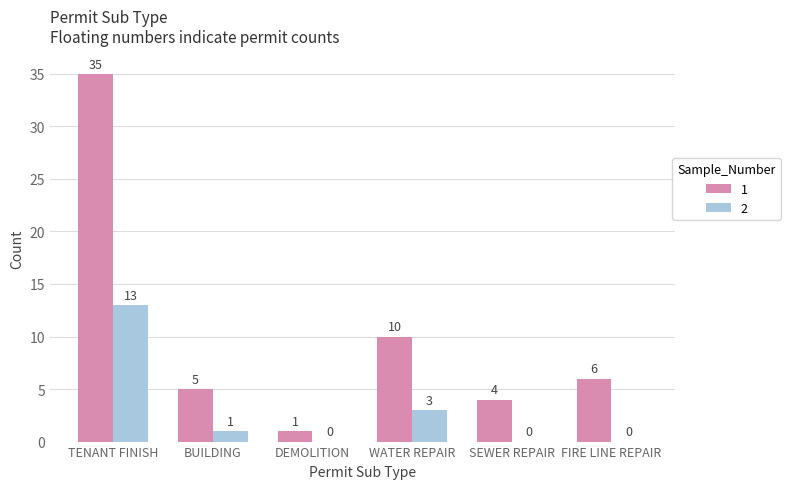

What is the sum of the 1 values at DEMOLITION and FIRE LINE REPAIR?

7